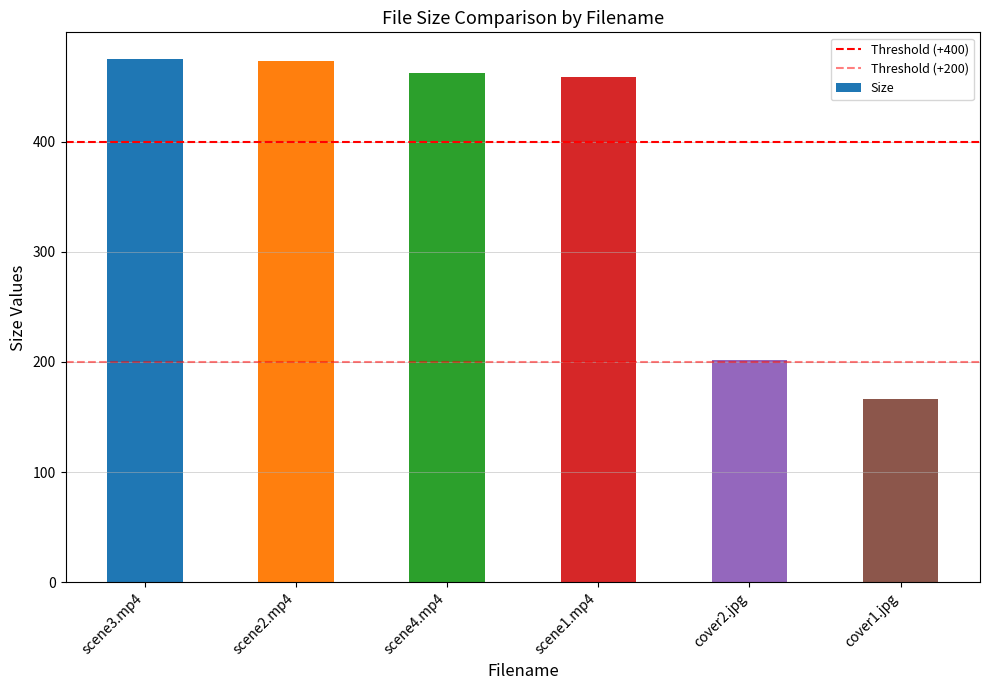

Which has a higher value, scene1.mp4 or cover2.jpg?

scene1.mp4